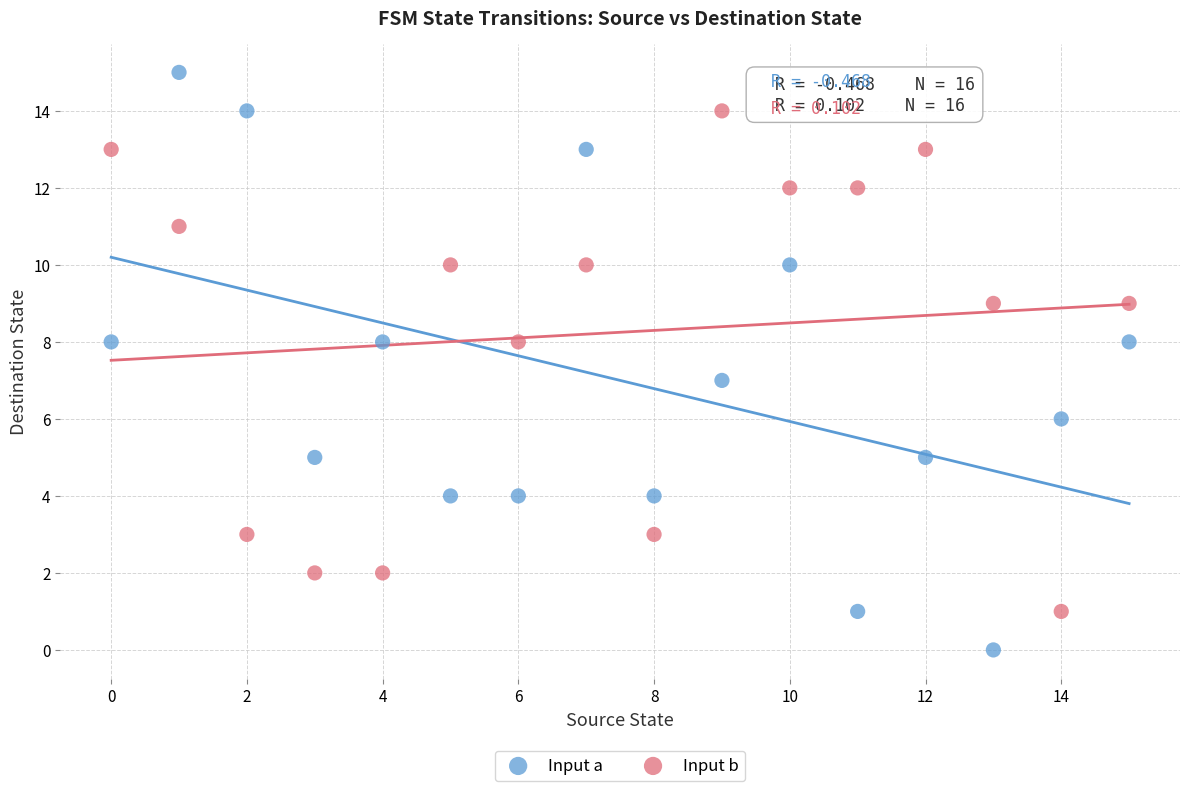

Which series contains the lowest Y value?

Input a